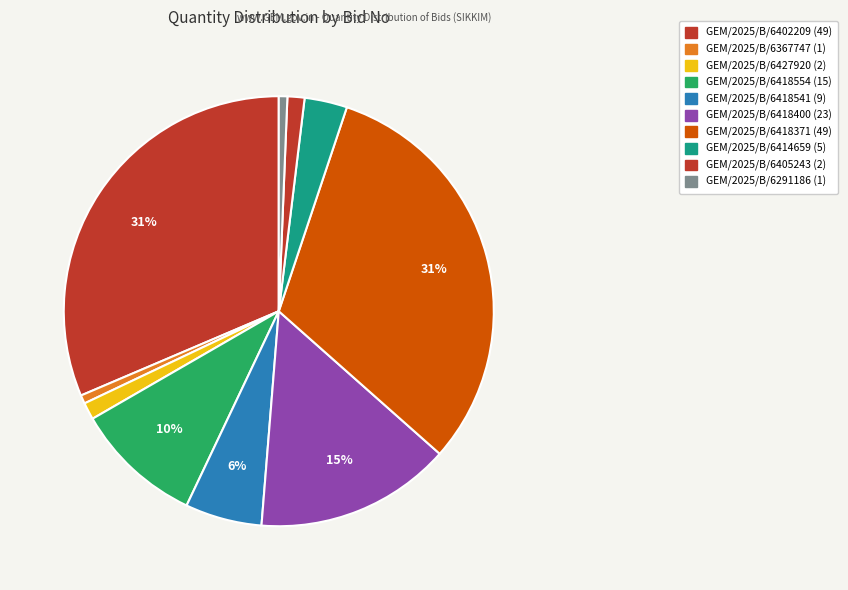

The GEM/2025/B/6367747 slice represents 1% of the pie. True or false?

True